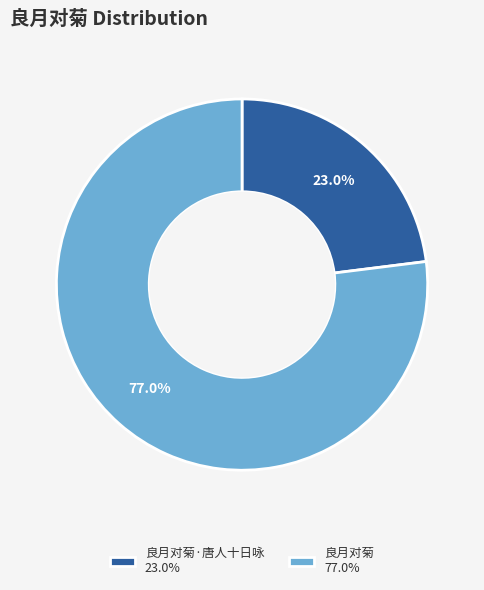

Does any single category account for the majority?

Yes